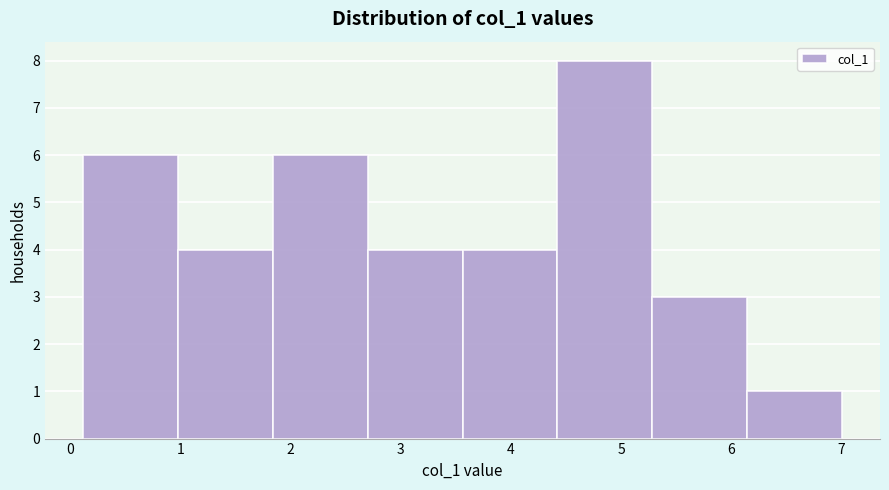

Reading left to right, list every bar in this chart as the range it spans on the x-axis followed by its height. Neither the bar edges nor the heights are printed on the chart, so give them approximately, as read against the axes.

0.1 to 1.0: 6
1.0 to 1.8: 4
1.8 to 2.7: 6
2.7 to 3.6: 4
3.6 to 4.4: 4
4.4 to 5.3: 8
5.3 to 6.1: 3
6.1 to 7.0: 1